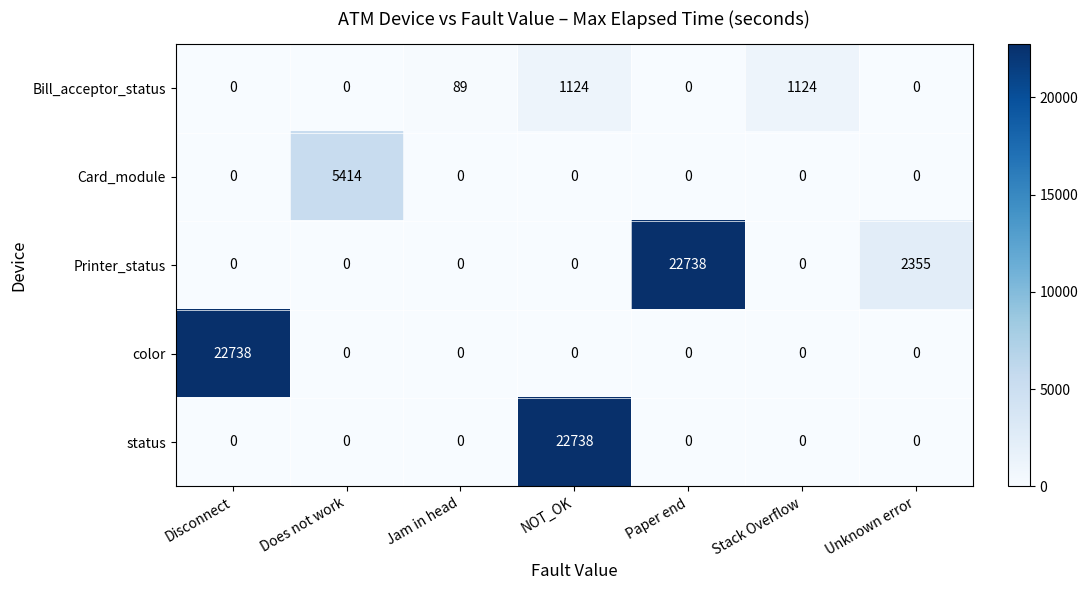

True or false: Printer_status has a value of 2355 at Unknown error.

True